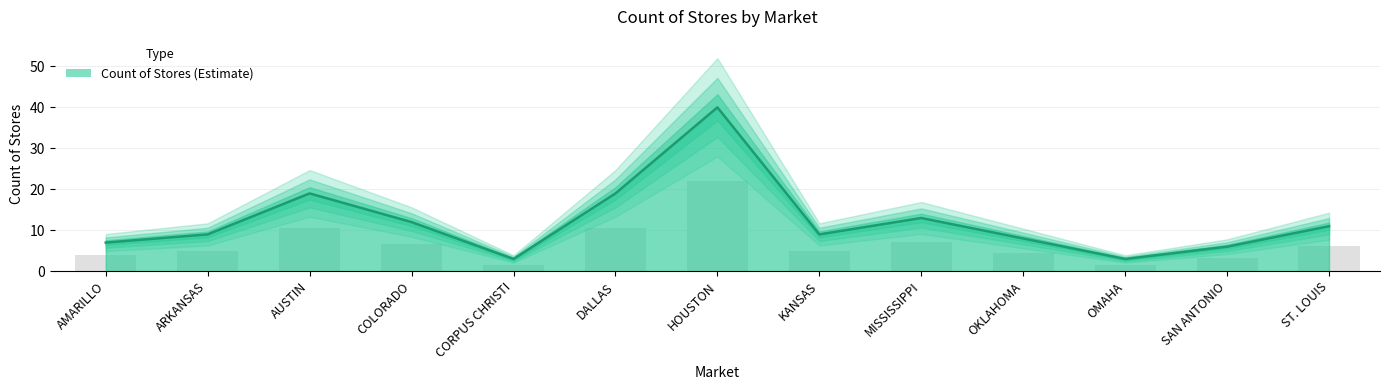

True or false: the data shows 11 at ST. LOUIS.

True